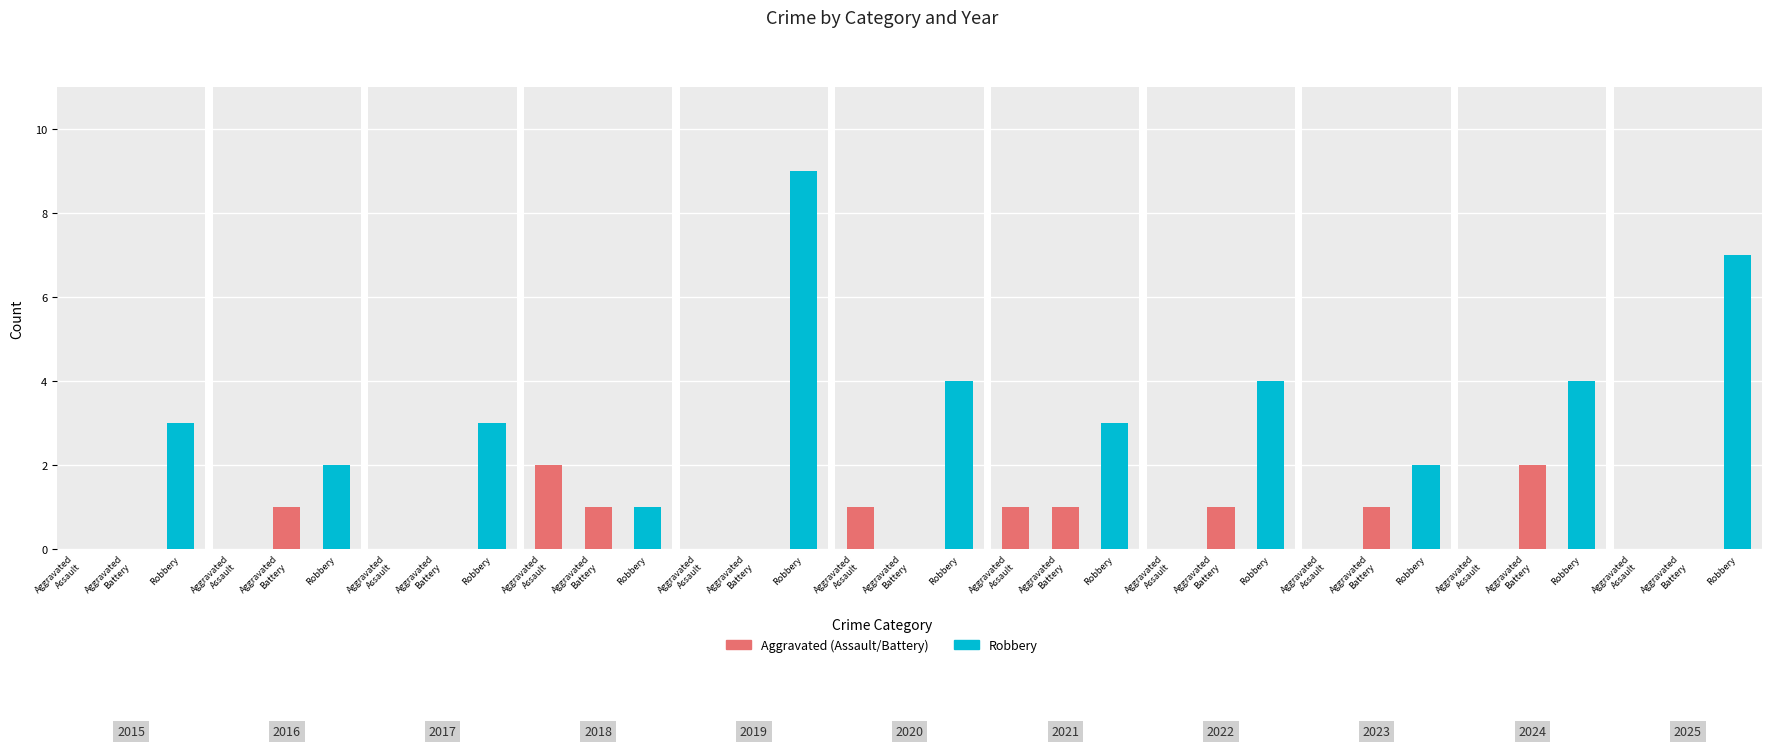

Reading left to right, extract all data points from this chart.

Aggravated Assault: 0	0	0	2	0	1	1	0	0	0	0
Aggravated Battery: 0	1	0	1	0	0	1	1	1	2	0
Robbery: 3	2	3	1	9	4	3	4	2	4	7